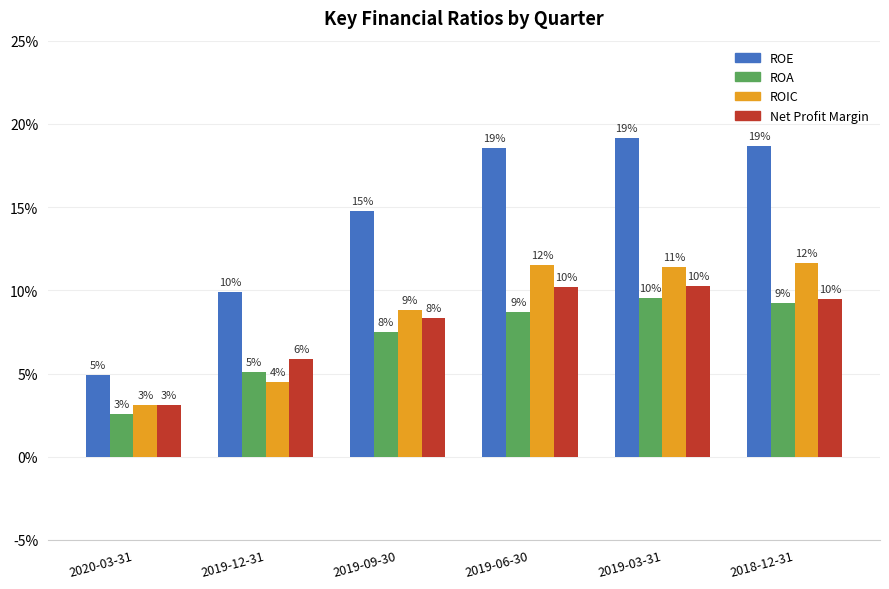

The value of Net Profit Margin at 2019-06-30 is 0.1. True or false?

True